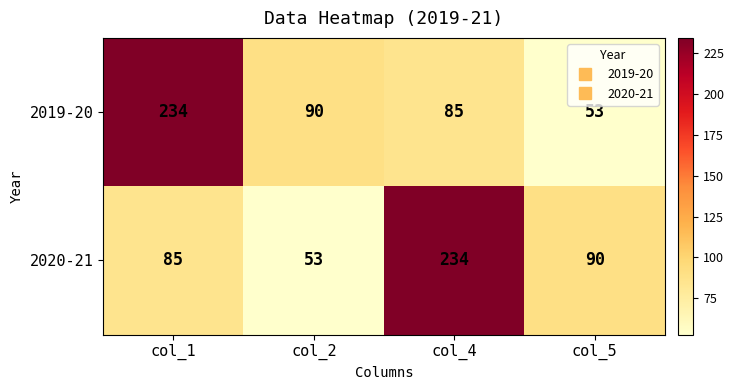

Is it true that 2019-20 equals 53 at col_5?

True